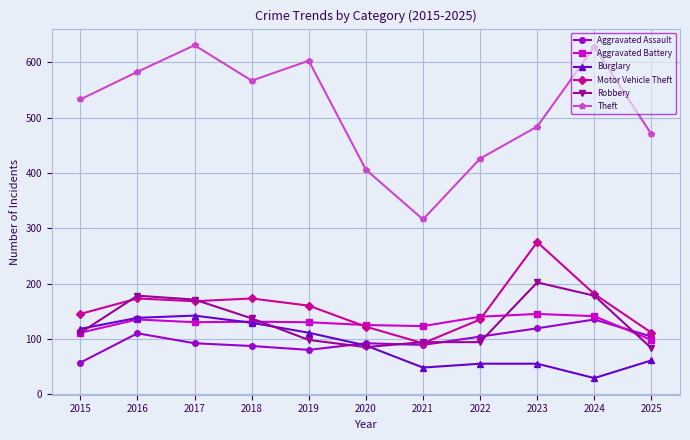

True or false: Aggravated Assault and Theft cross at least once.

False